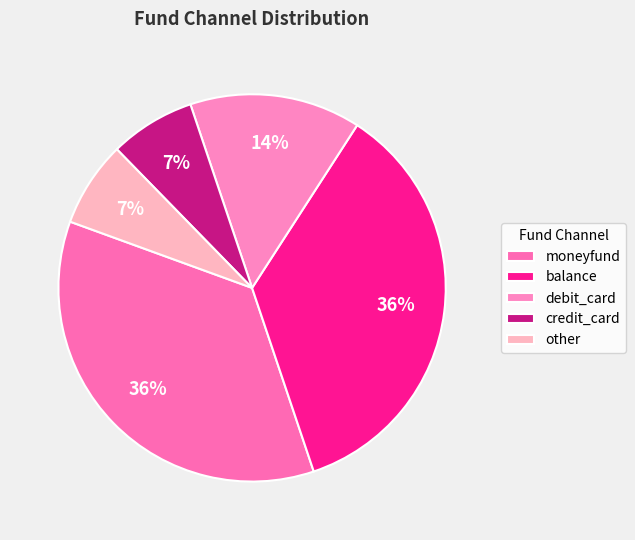

What percentage is the moneyfund slice, to the nearest percent?

36%